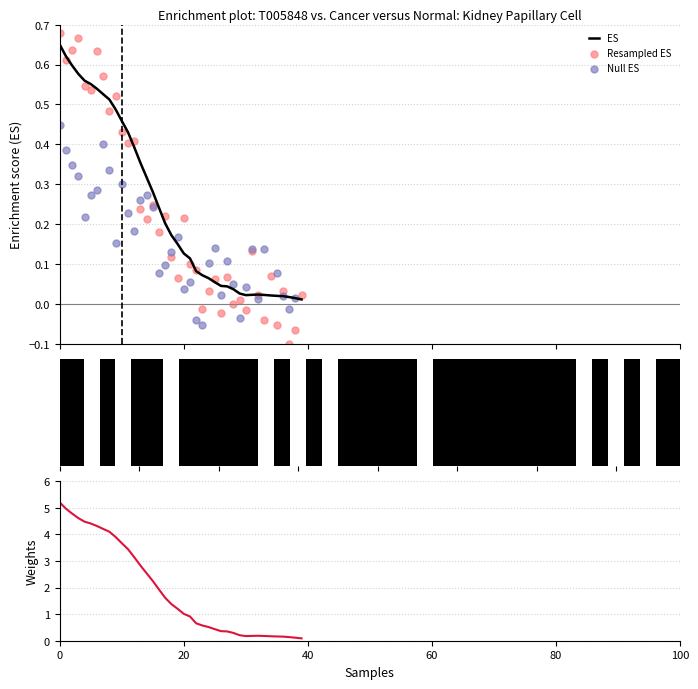

Which series contains the highest Y value?

Weights